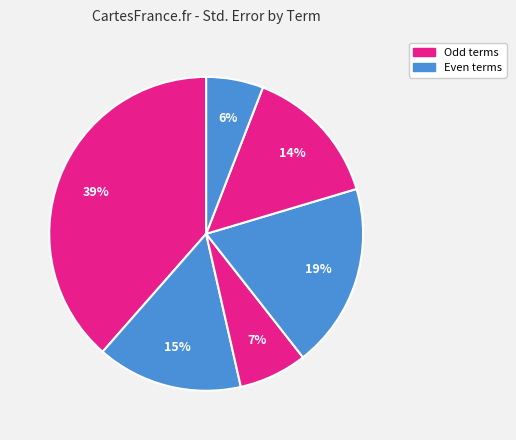

To the nearest percent, what is the average slice percentage?

17%